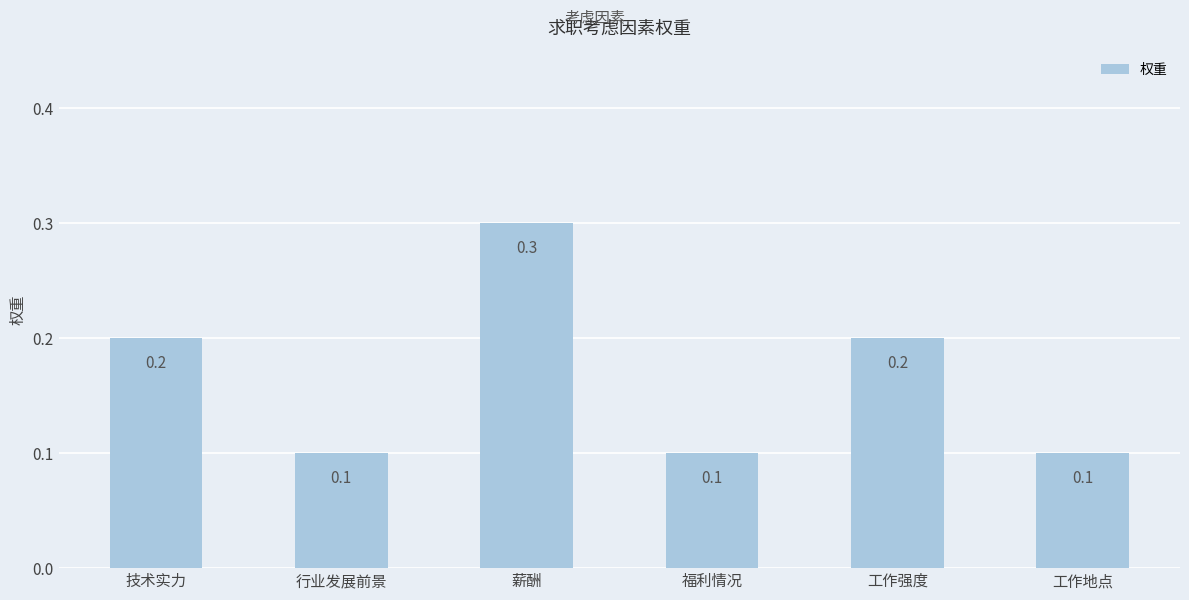

What is the difference between the second highest and minimum values?

0.1